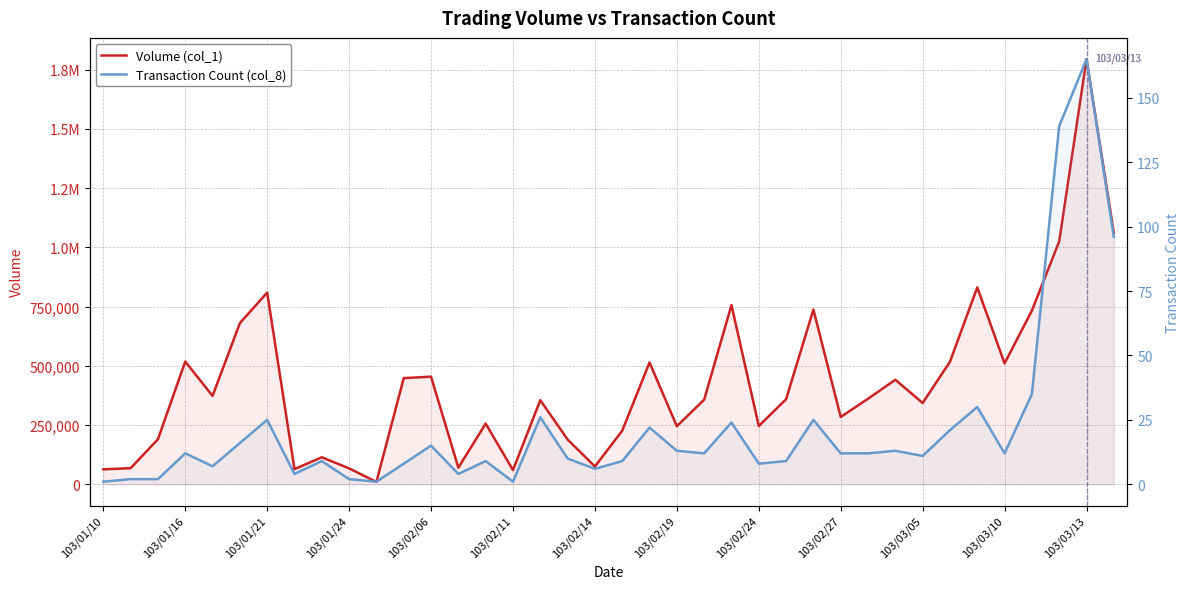

Which series has the largest total across all categories?

Volume (col_1)